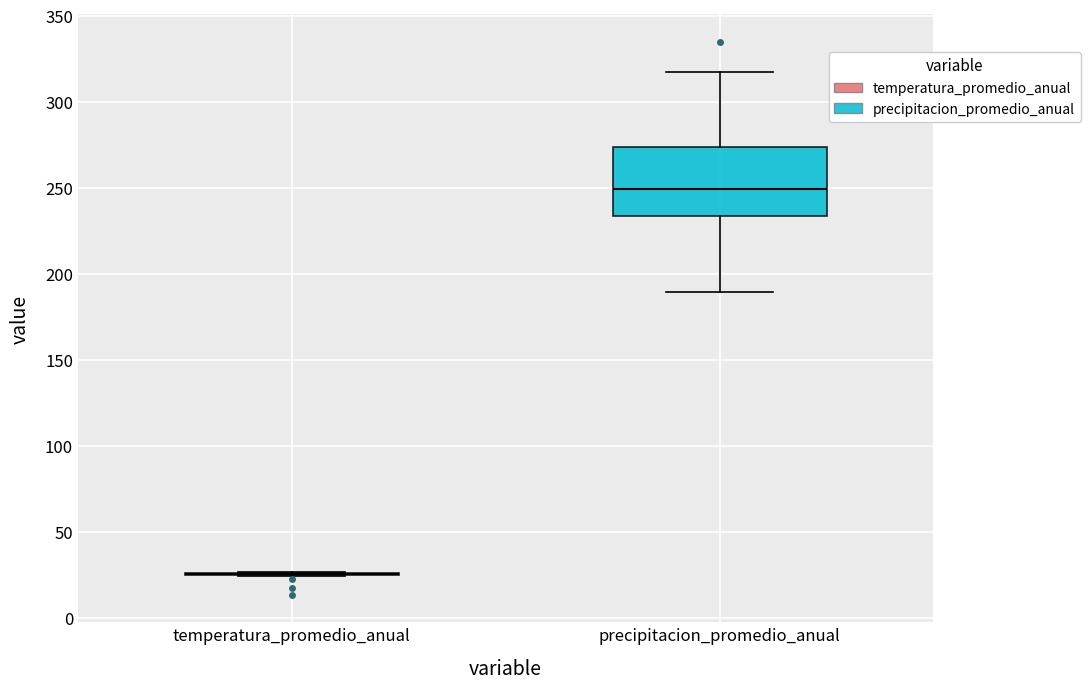

Comparing the boxes themselves (not the whiskers), which one is the tallest?

precipitacion_promedio_anual